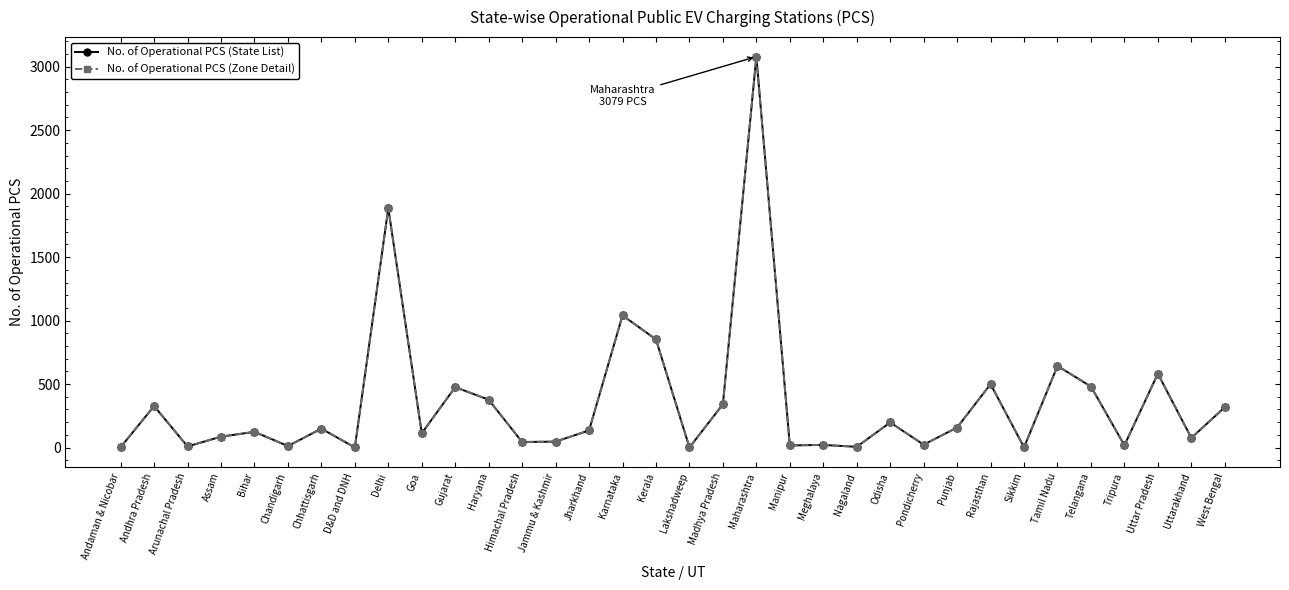

What is the sum of the No. of Operational PCS (State List) values at Lakshadweep and Delhi?

1887